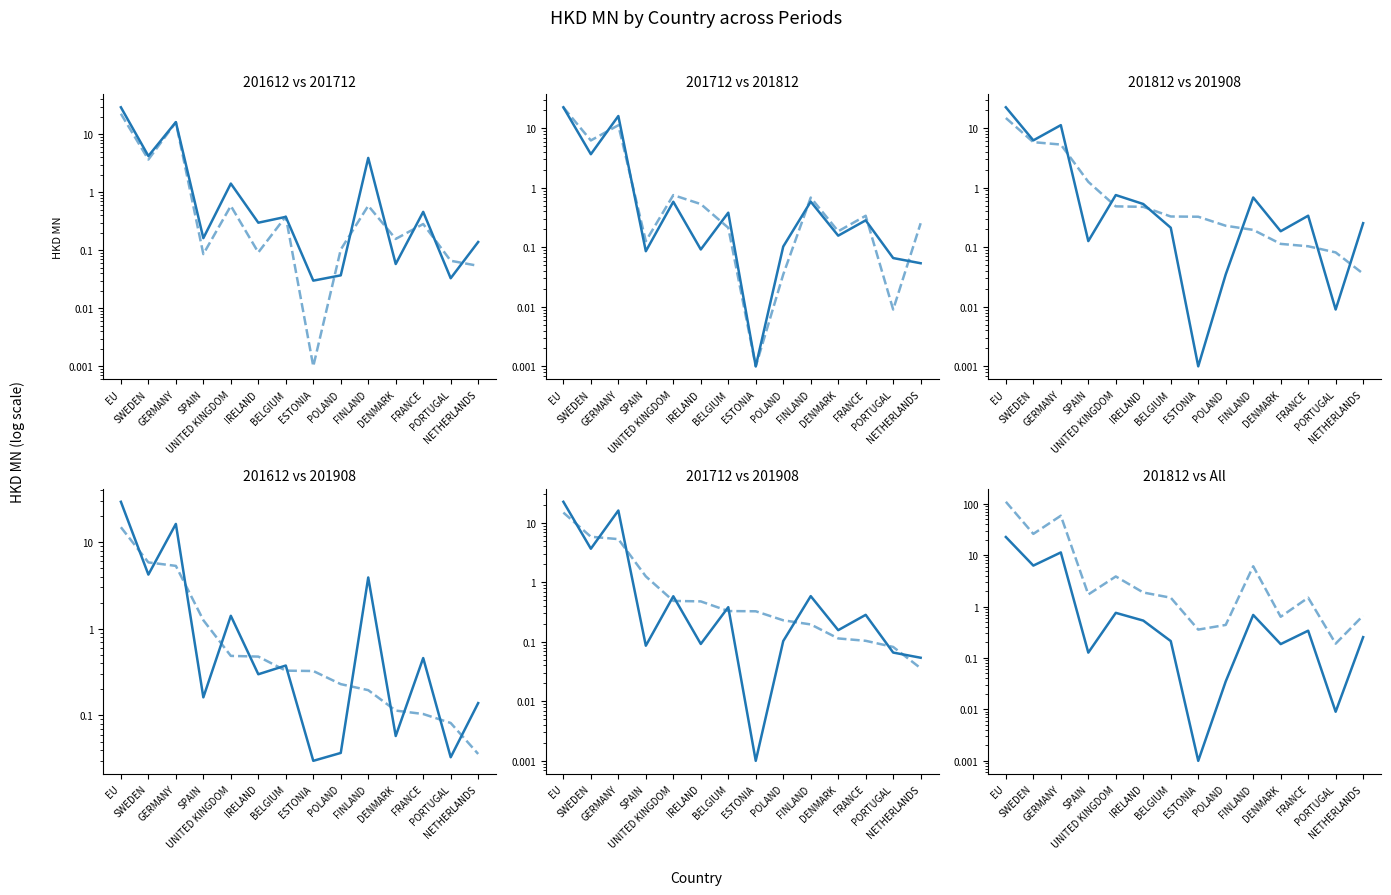

Where is the data nearest to the value 54?

GERMANY